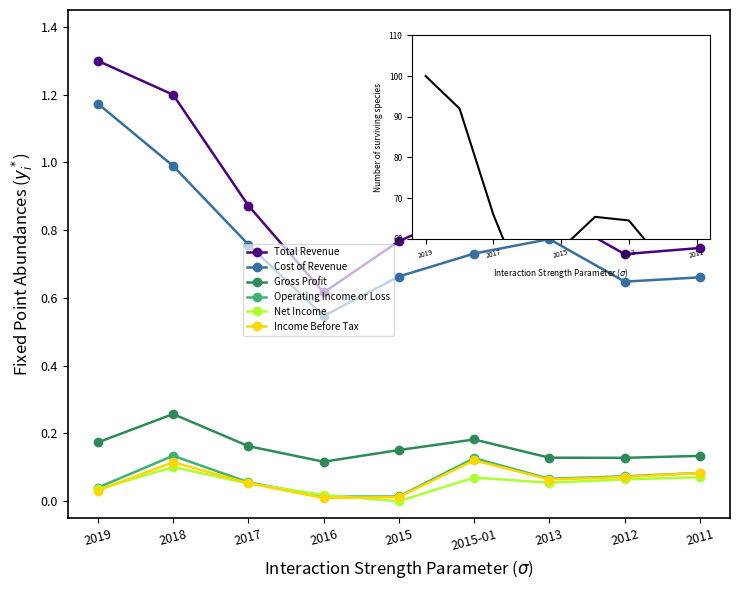

At which category does Cost of Revenue reach its first local peak?

2013